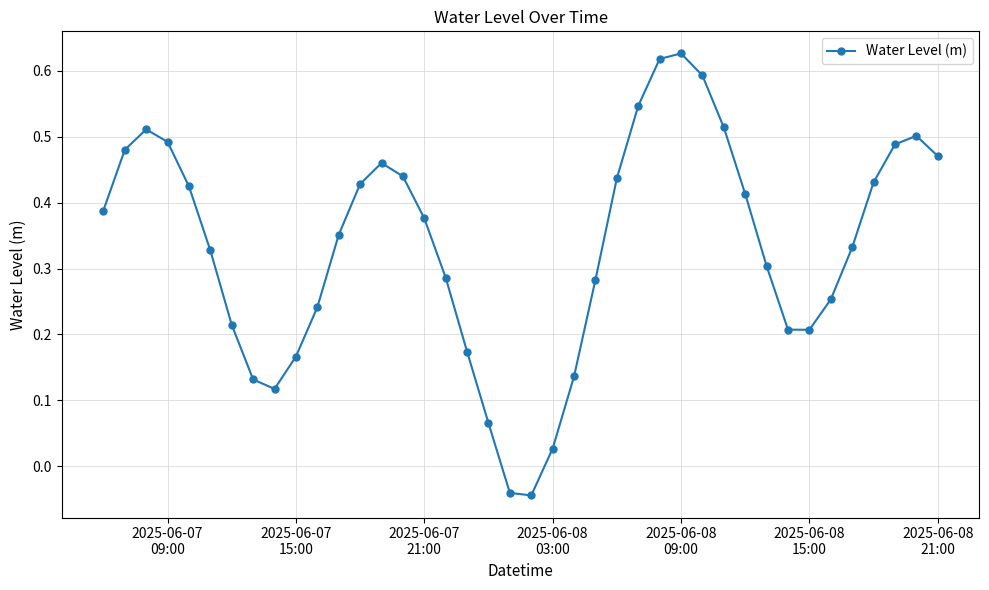

True or false: the data has more than 2 interior local peaks.

True